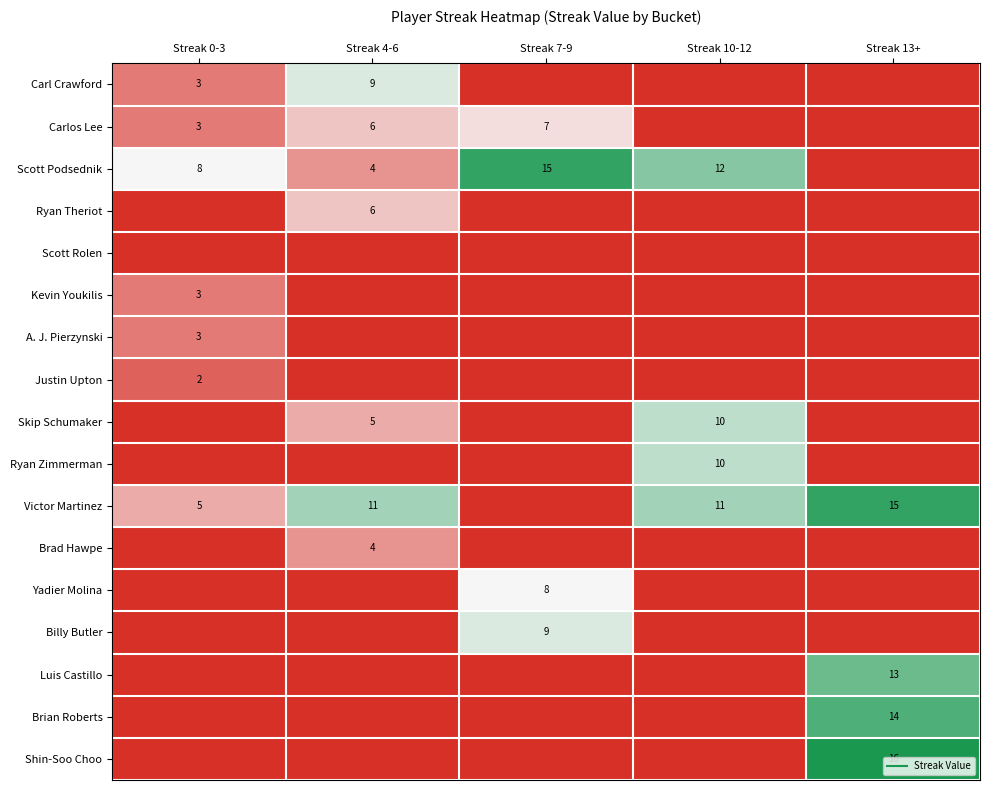

At how many categories does at least one series exceed 3?

5